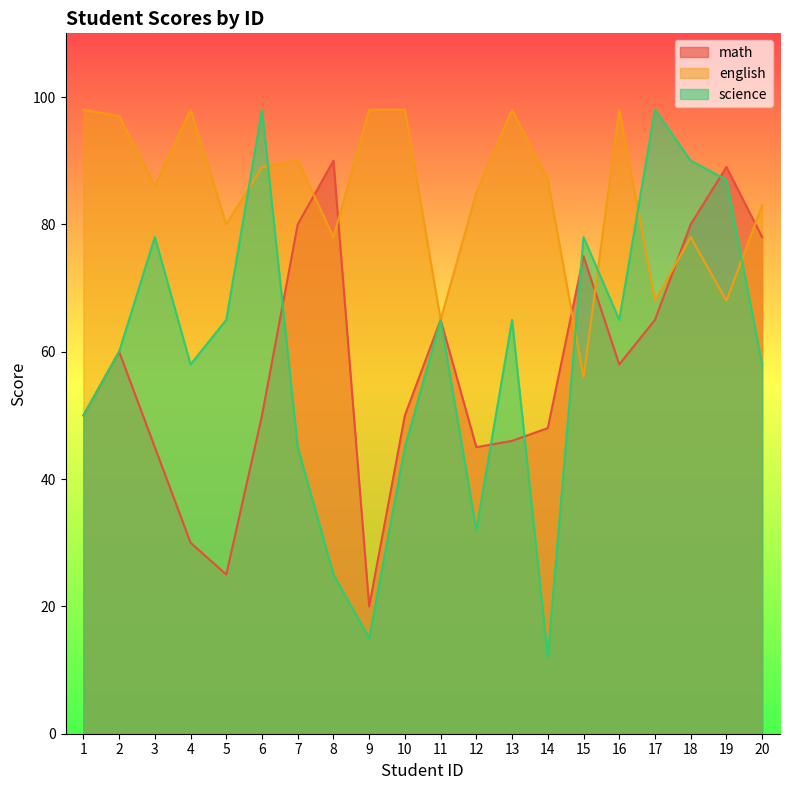

Between 5 and 14, which is larger?

14